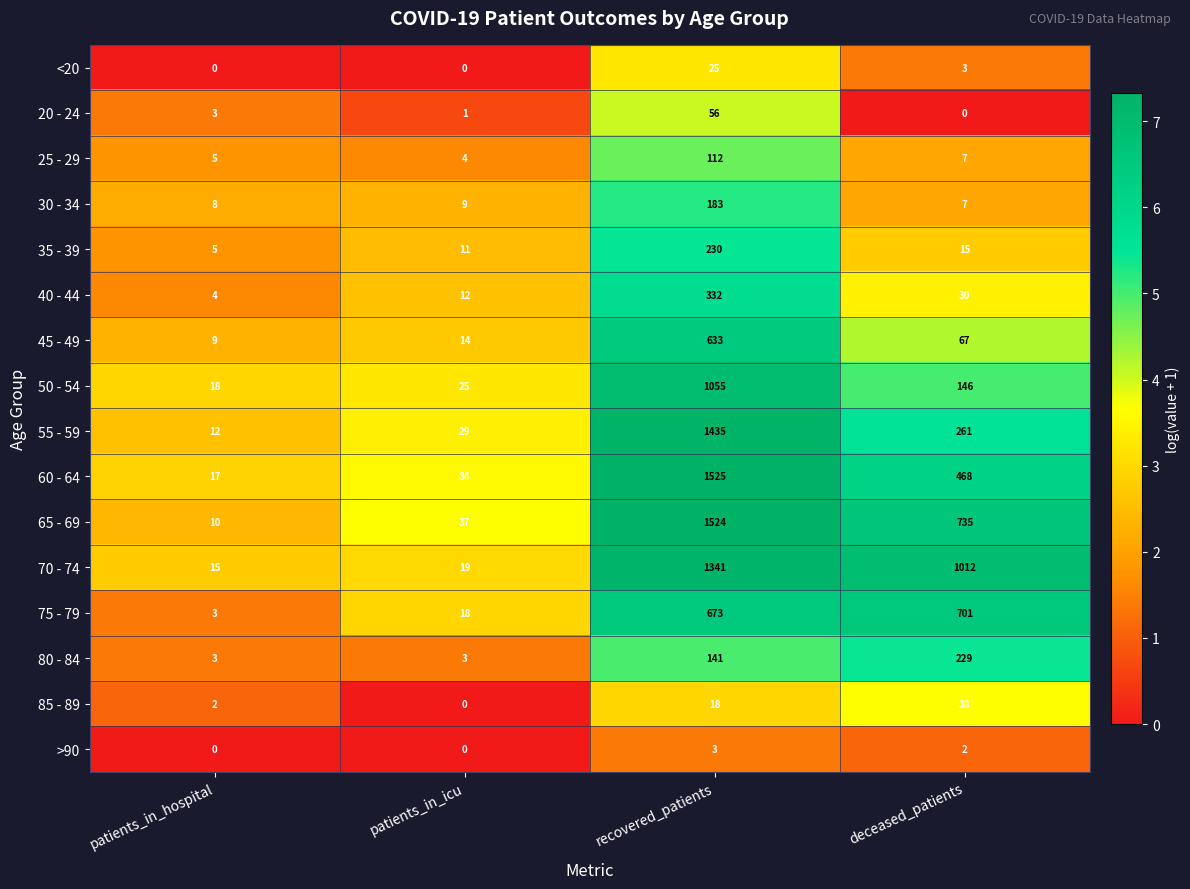

List the series in order of their peak value, lowest first.

>90, <20, 85 - 89, 20 - 24, 25 - 29, 30 - 34, 80 - 84, 35 - 39, 40 - 44, 45 - 49, 75 - 79, 50 - 54, 70 - 74, 55 - 59, 65 - 69, 60 - 64